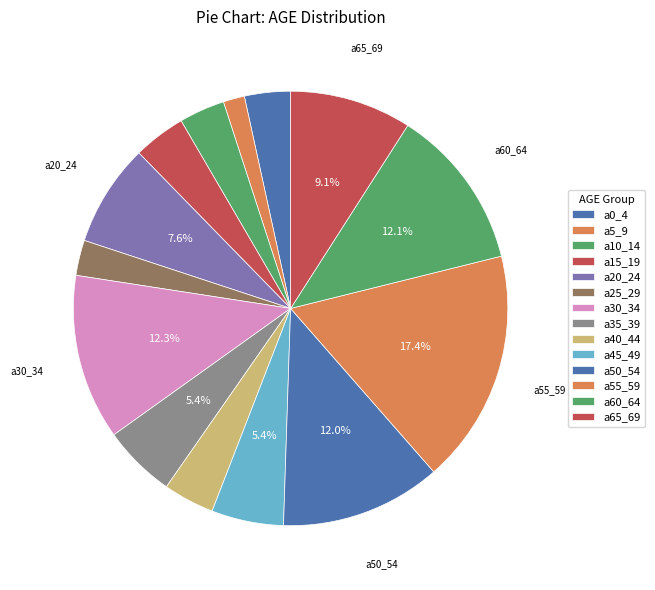

How many slices are in this pie chart?

14